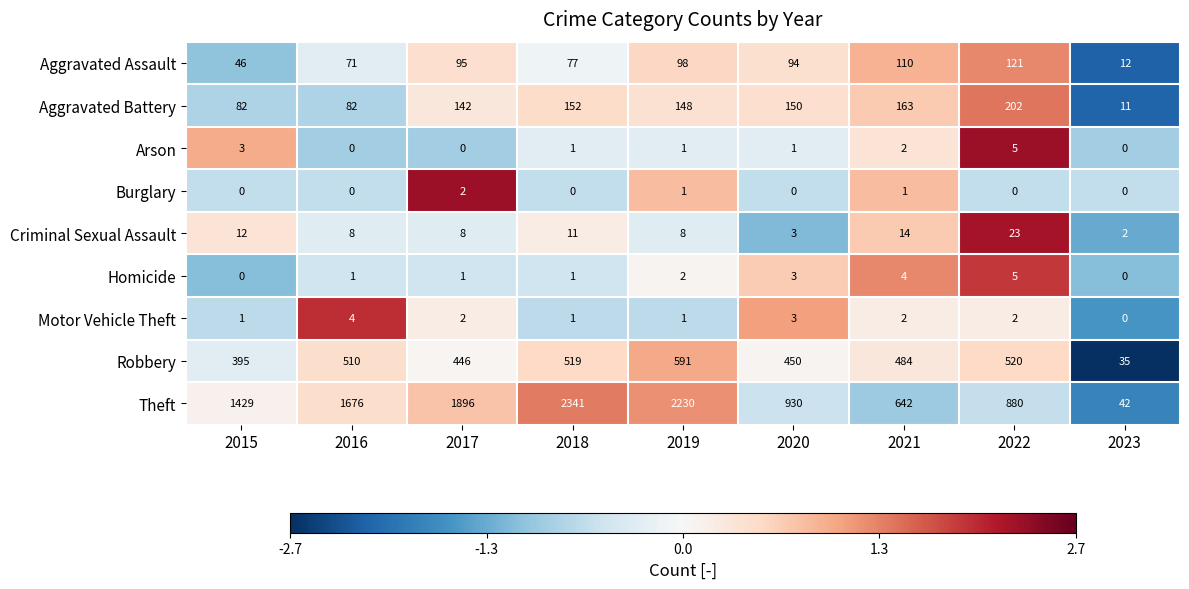

List the labels in order of Robbery value, largest first.

2019, 2022, 2018, 2016, 2021, 2020, 2017, 2015, 2023